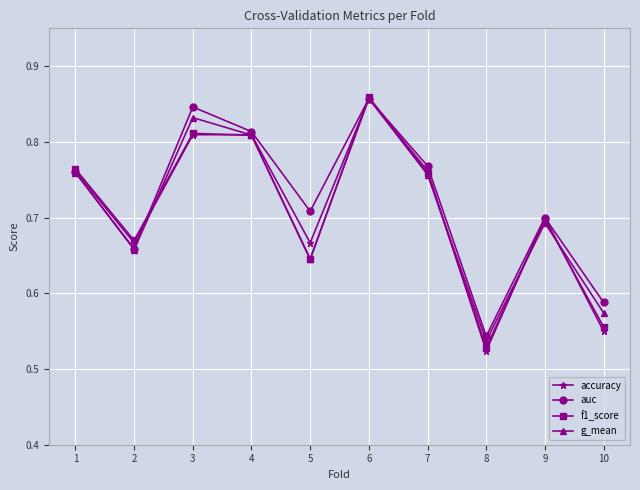

Which category has the lowest value in the g_mean series?

8